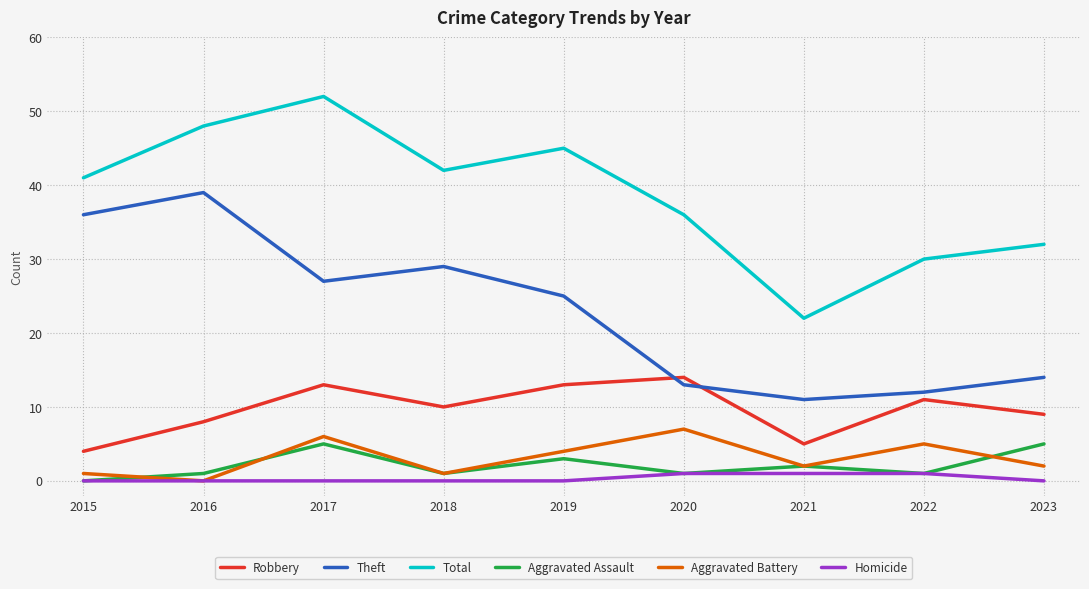

How many categories are shown in the chart?

9